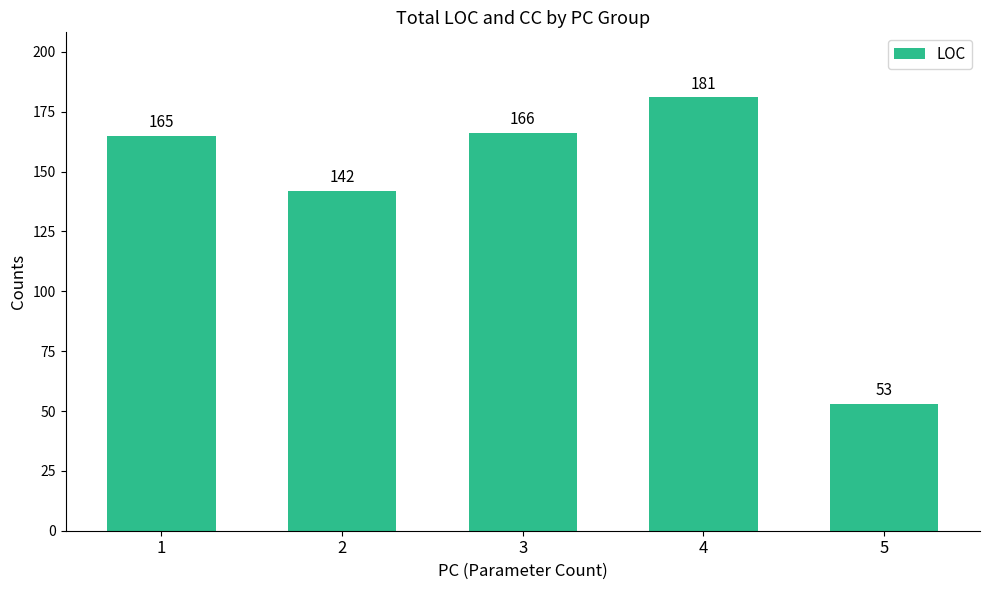

What is the change in value from 1 to 2?

-23